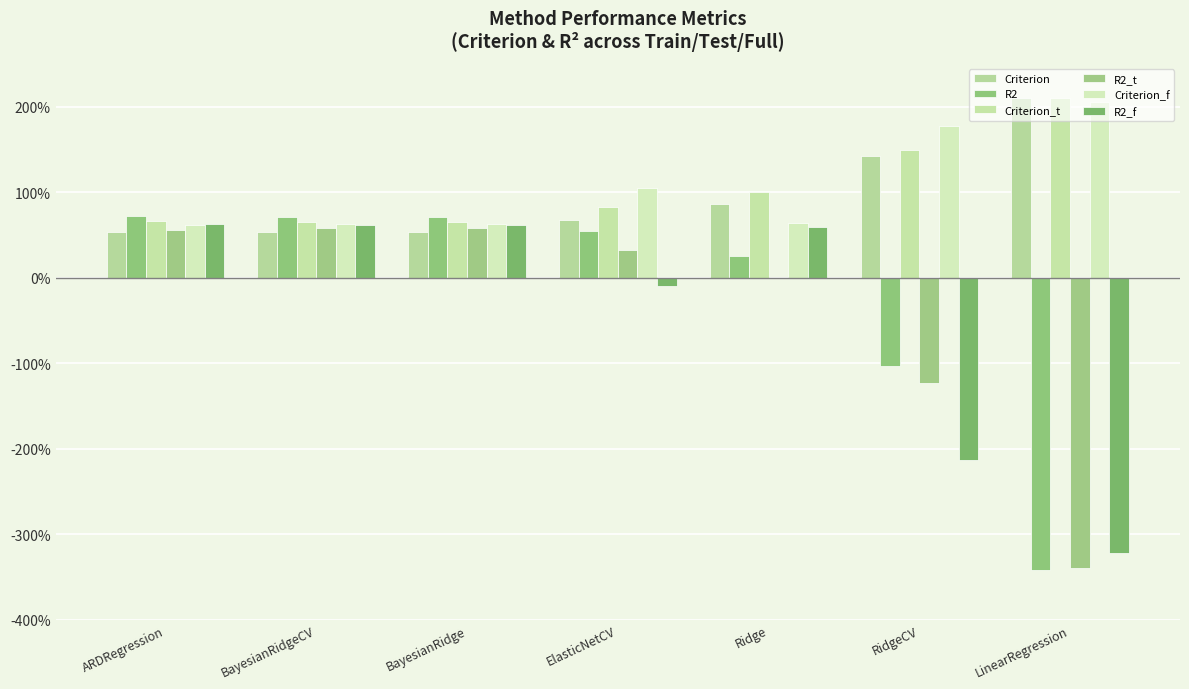

Which series changed the most between BayesianRidge and RidgeCV?

R2_f